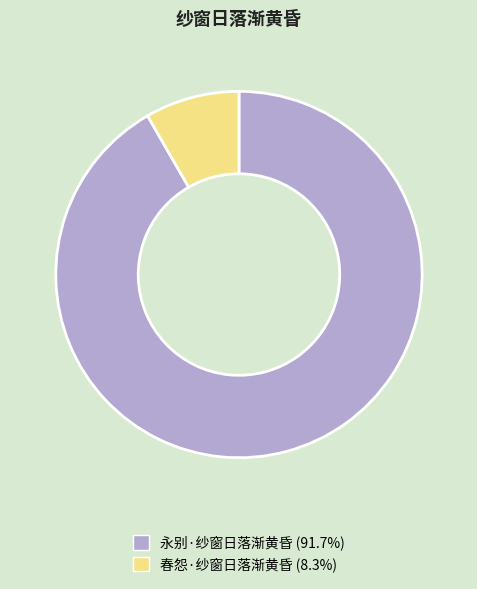

What is the majority slice?

永别·纱窗日落渐黄昏